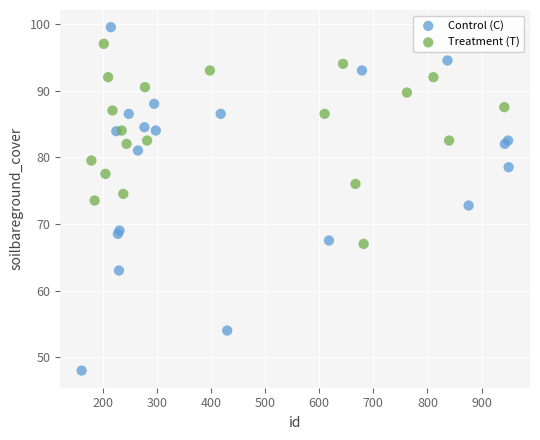

Which series has the largest Y range (max minus min)?

Control (C)